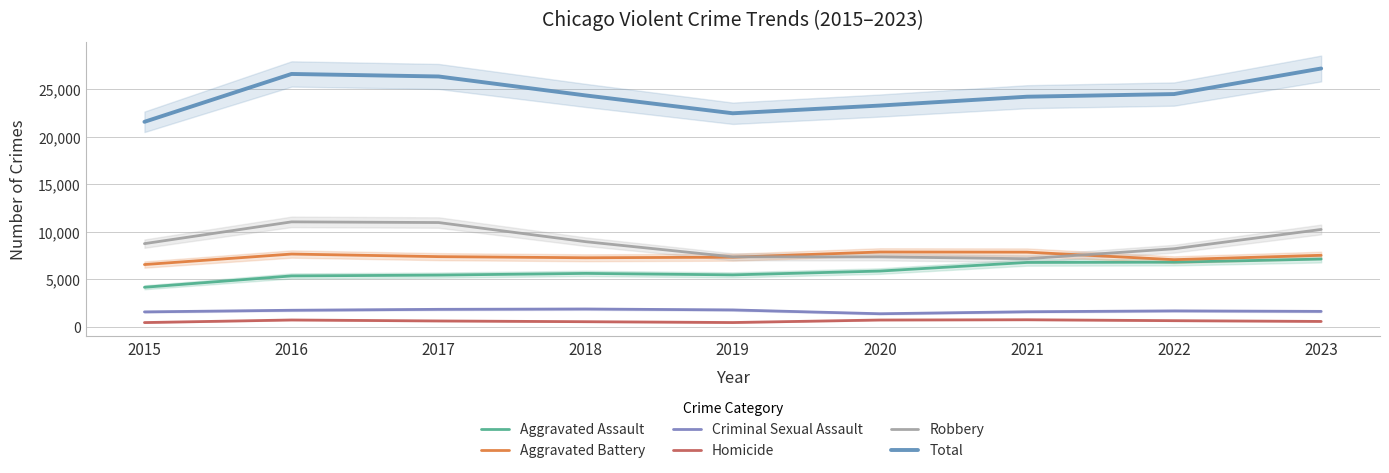

What is the sum of all Homicide values?

5639